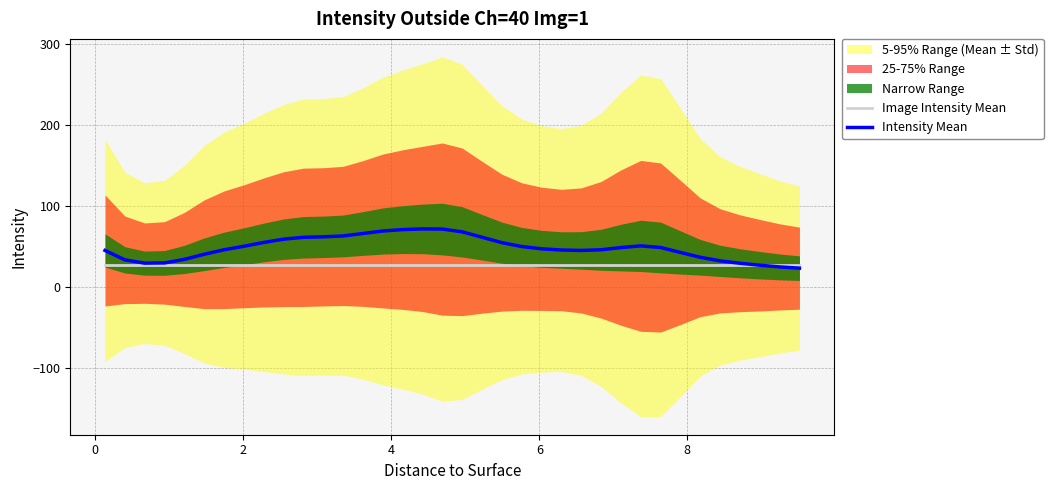

The value of Intensity Mean at 12 is 23.6. True or false?

False